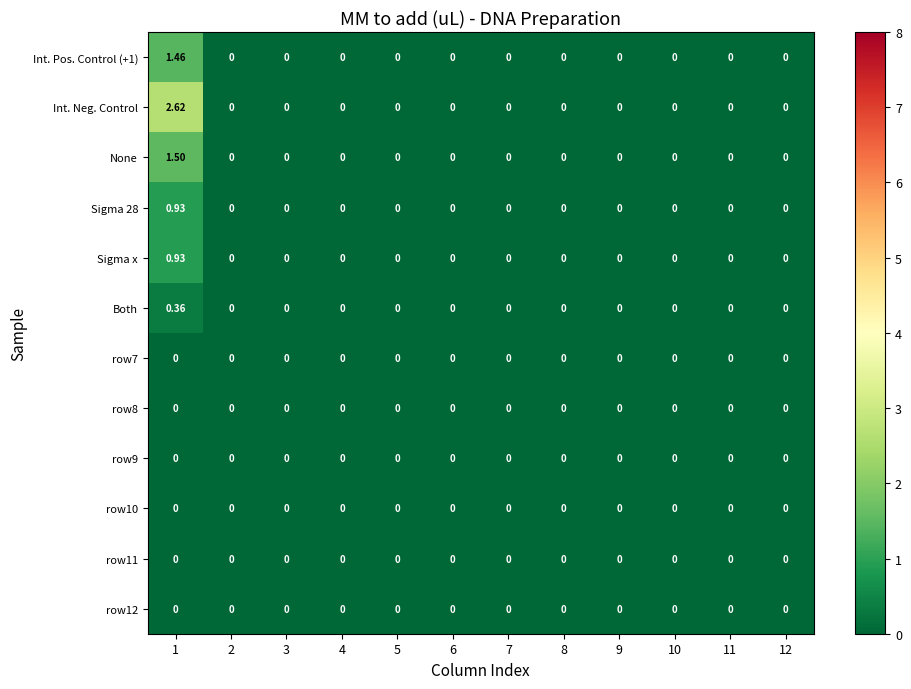

At which category is the sum across all series the highest?

1